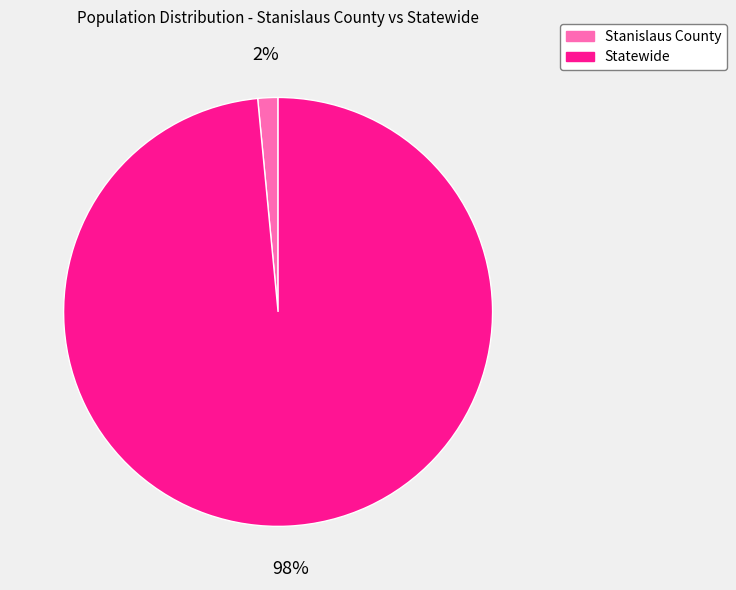

To the nearest percent, what is the average slice percentage?

50%